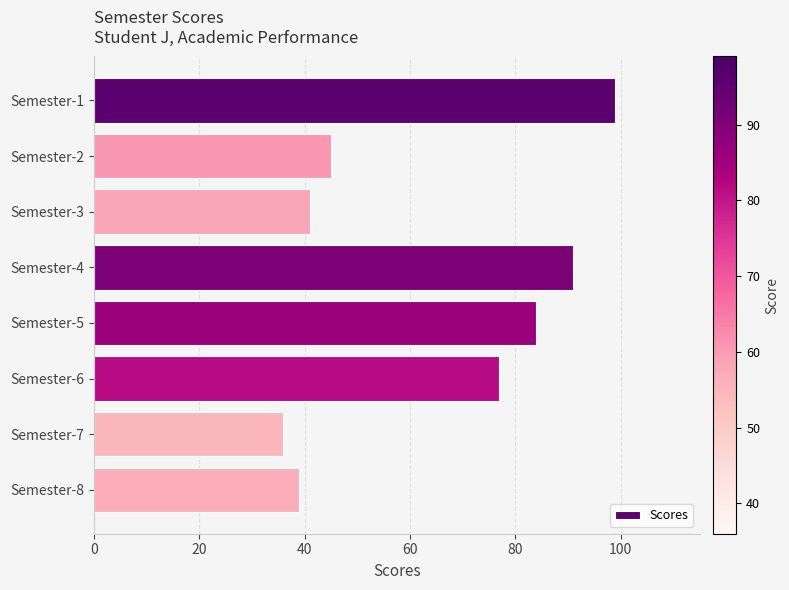

What is the value of the 6th bar from the top?

77